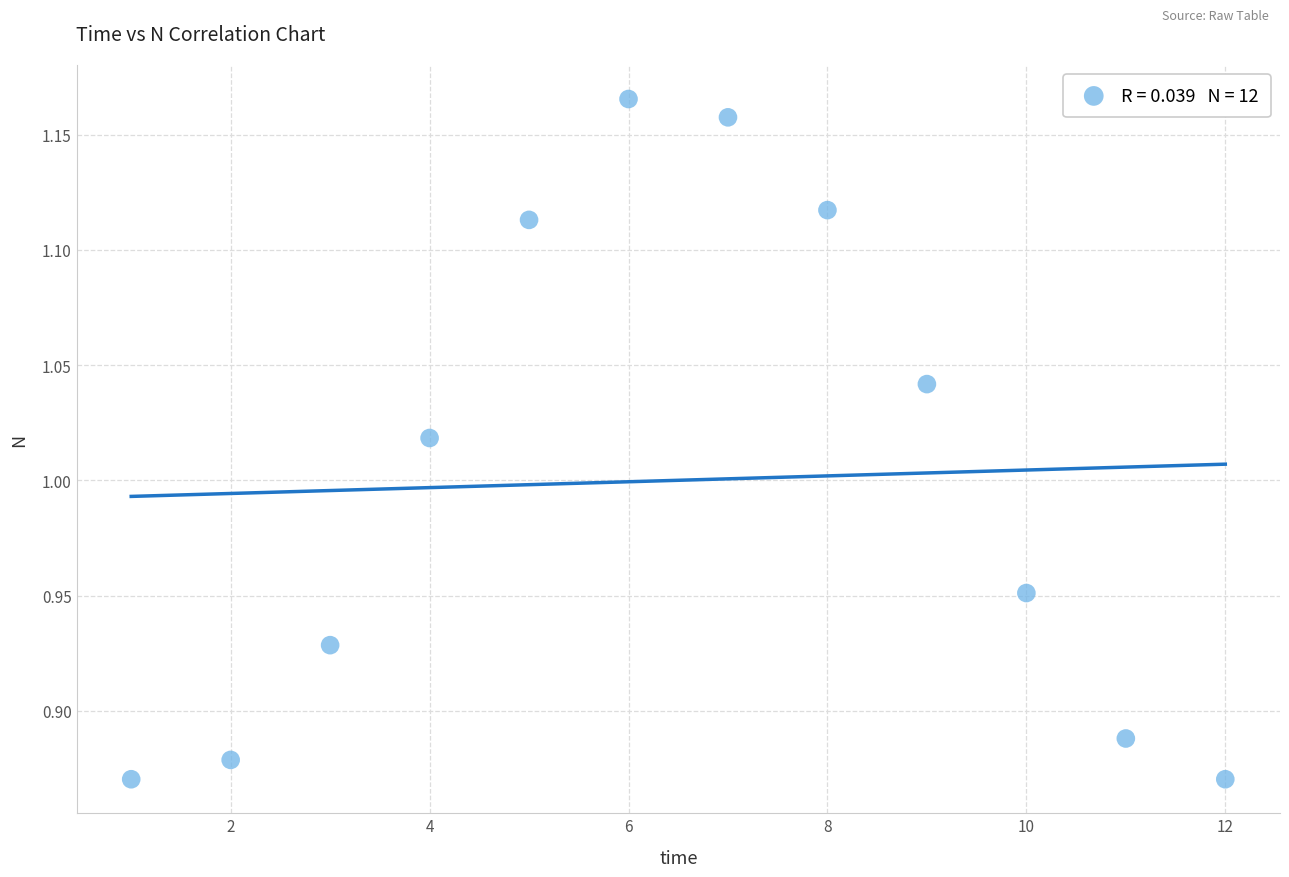

What is the range of X values (max minus min)?

11.0